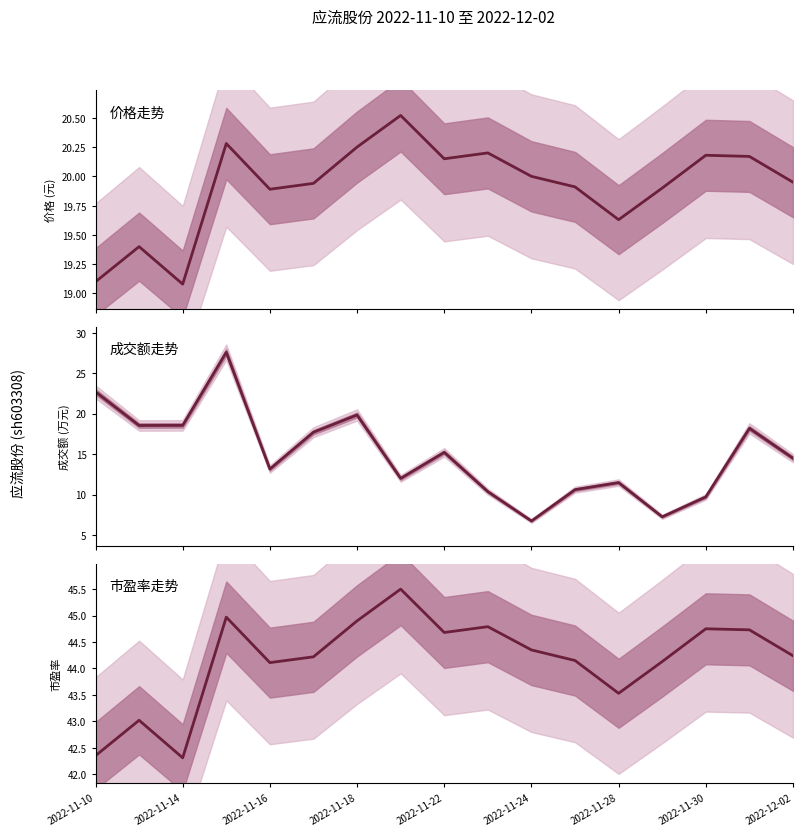

Reading left to right, extract all data points from this chart.

价格走势: 19.1	19.4	19.1	20.3	19.9	19.9	20.2	20.5	20.1	20.2	20.0	19.9	19.6	19.9	20.2	20.2	19.9
成交额走势: 22.7	18.5	18.5	27.6	13.1	17.7	19.8	12.0	15.2	10.4	6.7	10.6	11.5	7.2	9.7	18.2	14.5
市盈率走势: 42.4	43.0	42.3	45.0	44.1	44.2	44.9	45.5	44.7	44.8	44.4	44.1	43.5	44.1	44.8	44.7	44.2